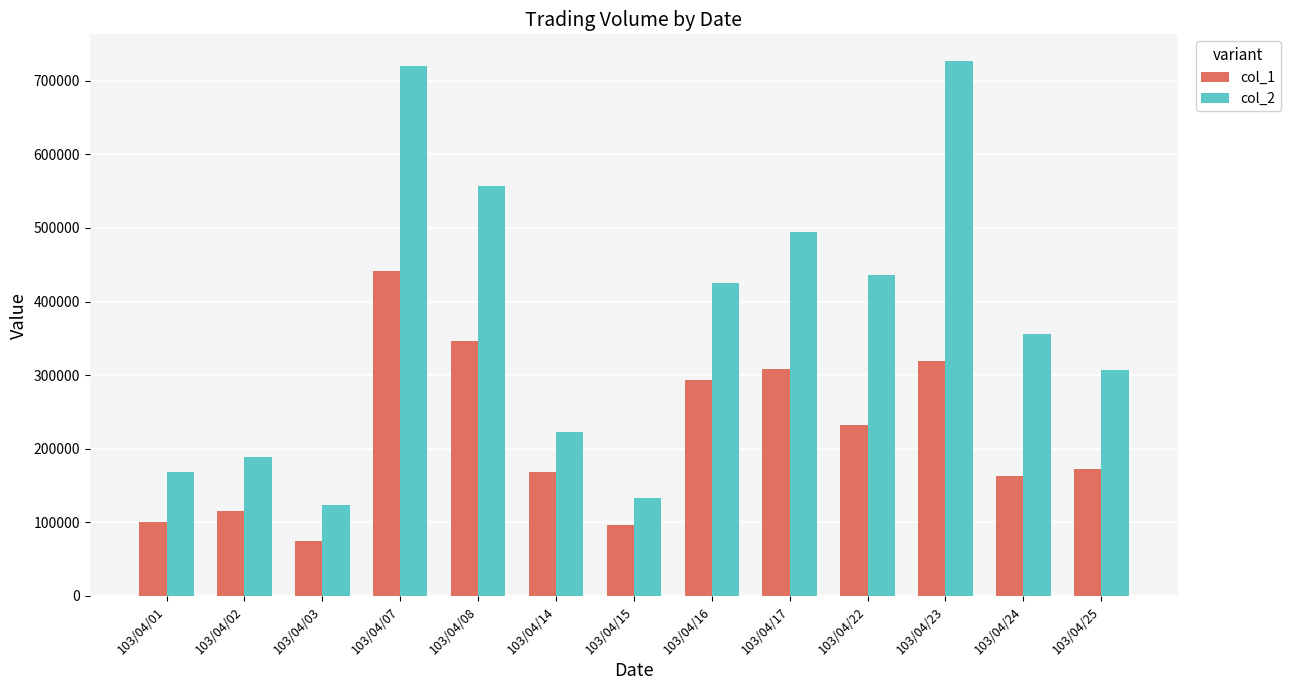

Is it true that col_1 equals 232000 at 103/04/22?

True